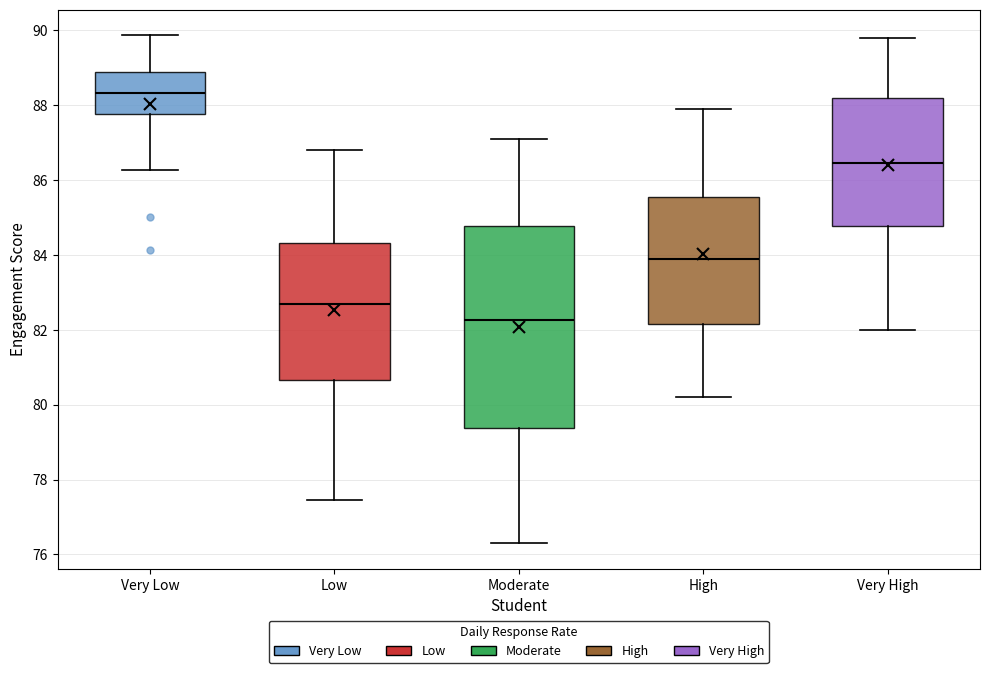

Reading left to right, transcribe this box plot: for each box, give where its median line is, the range the box spans, and where its two whiskers end, as read against the y-axis. The values are not printed on the chart, so give them approximately, as read against the axis.

Very Low: median 88.4, box 87.8 to 88.8, whiskers 86.2 to 89.8
Low: median 82.6, box 80.6 to 84.4, whiskers 77.4 to 86.8
Moderate: median 82.2, box 79.4 to 84.8, whiskers 76.4 to 87.2
High: median 84.0, box 82.2 to 85.6, whiskers 80.2 to 88.0
Very High: median 86.4, box 84.8 to 88.2, whiskers 82.0 to 89.8